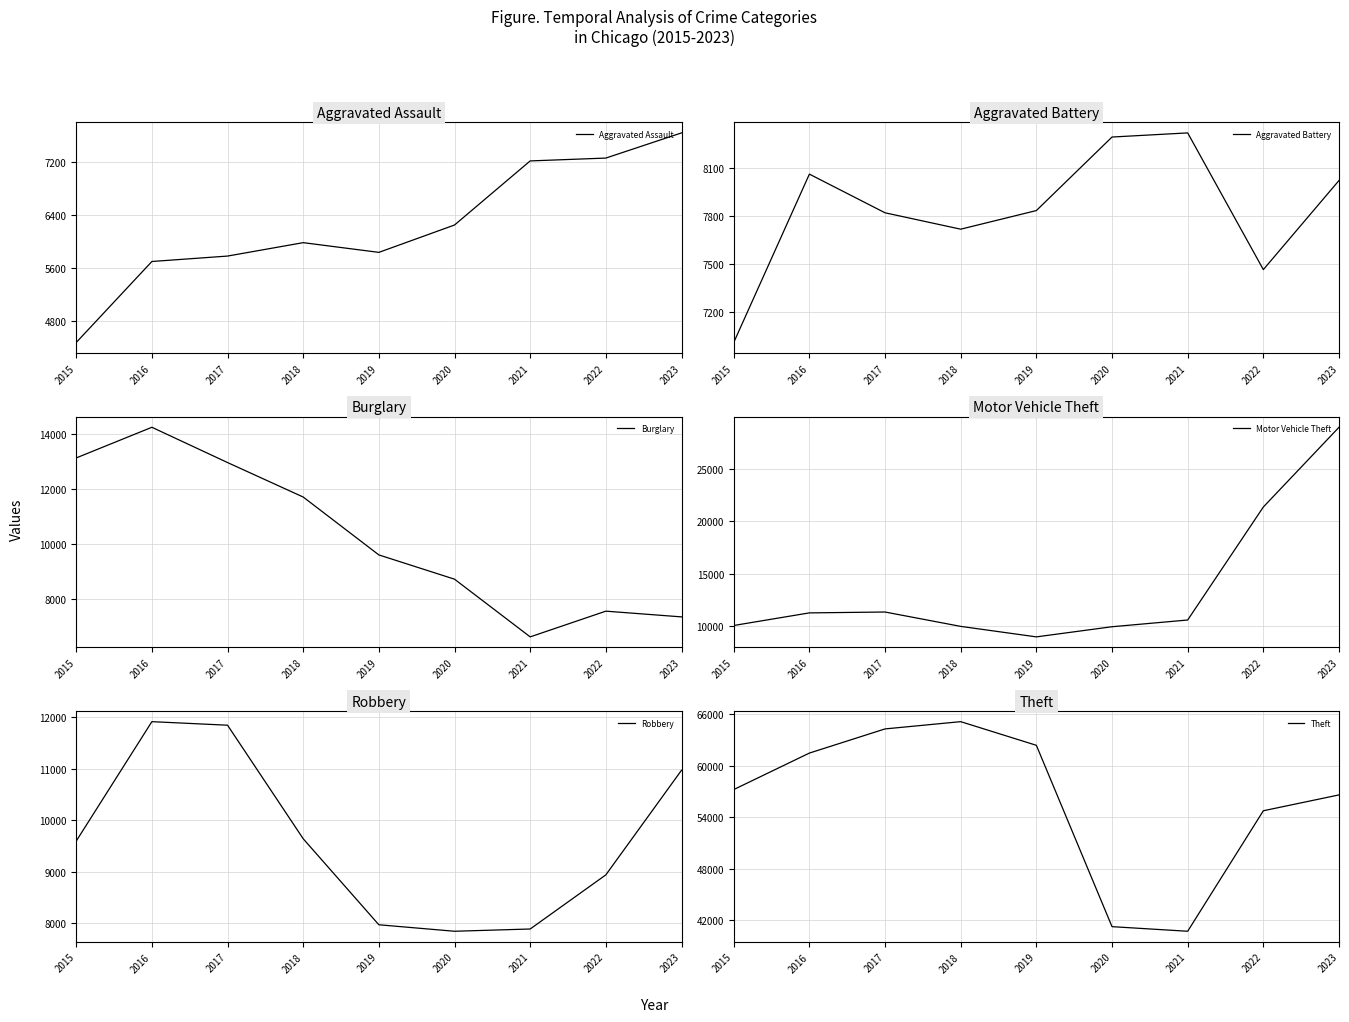

What is the value of the Robbery point at the 3rd from the left?

11848